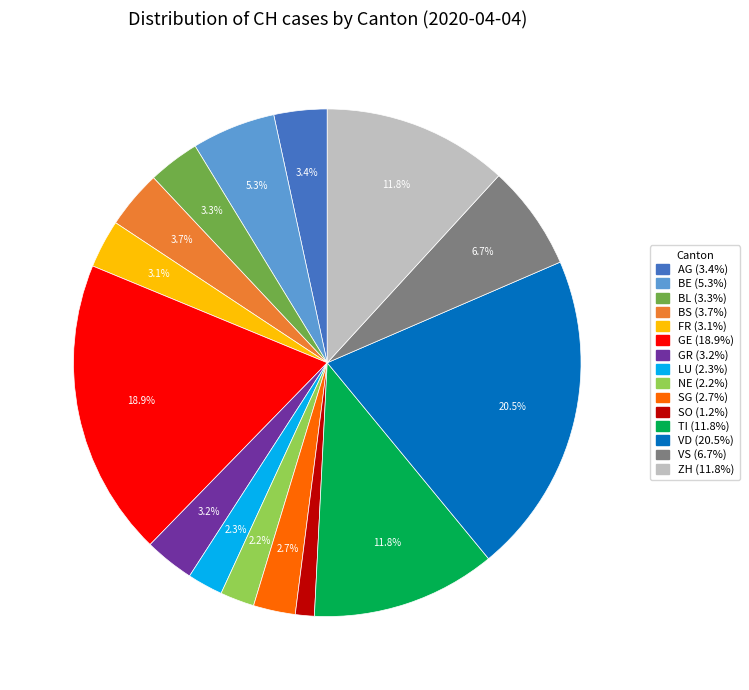

To the nearest percent, what portion does BE represent?

5%